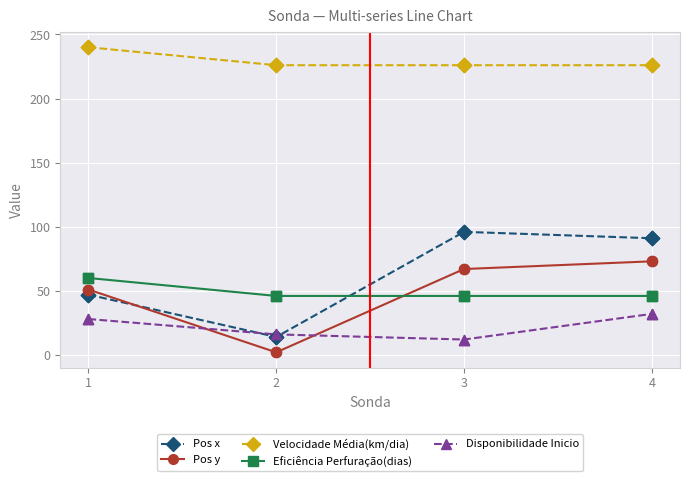

Is the value of Pos y at 3 greater than the value of Pos x at 4?

No